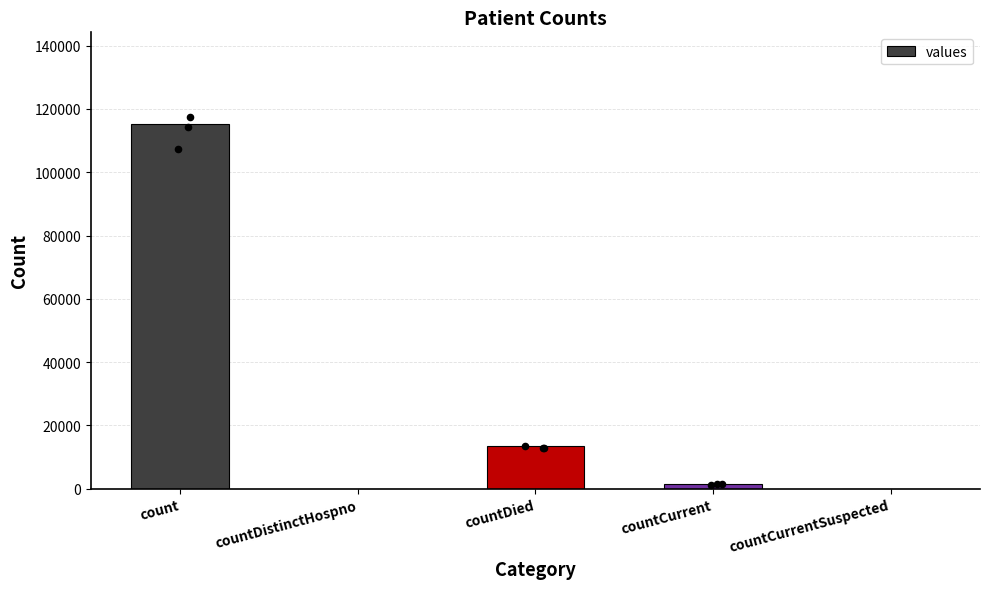

What is the change in value from countDistinctHospno to countCurrent?

+1383